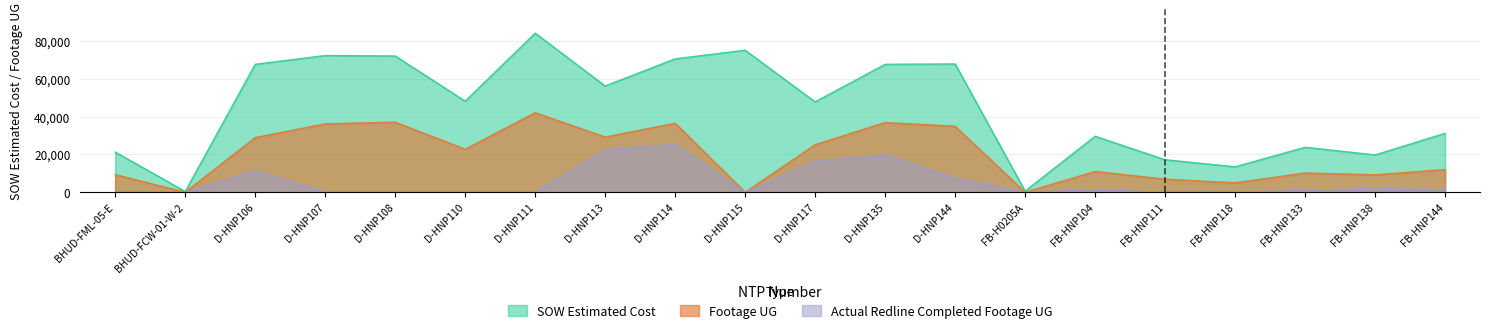

Reading right to left, transcribe all the data shown in this chart.

SOW Estimated Cost: FB-HNP144=31186.2	FB-HNP138=19745.2	FB-HNP133=23800.2	FB-HNP118=13442.4	FB-HNP111=17203.5	FB-HNP104=29634.2	FB-H0205A=582.0	D-HNP144=67925.0	D-HNP135=67735.5	D-HNP117=47849.0	D-HNP115=75191.5	D-HNP114=70635.0	D-HNP113=56262.5	D-HNP111=84226.5	D-HNP110=48215.5	D-HNP108=72131.5	D-HNP107=72382.5	D-HNP106=67734.5	BHUD-FCW-01-W-2=388.0	BHUD-FML-05-E=21246.2
Footage UG: FB-HNP144=12014.4	FB-HNP138=9201.2	FB-HNP133=10178.9	FB-HNP118=4984.5	FB-HNP111=6939.9	FB-HNP104=10982.7	FB-H0205A=0.0	D-HNP144=34939.4	D-HNP135=36900.8	D-HNP117=25156.4	D-HNP115=0.0	D-HNP114=36540.9	D-HNP113=29211.2	D-HNP111=42107.3	D-HNP110=22769.1	D-HNP108=37080.8	D-HNP107=36235.0	D-HNP106=28923.2	BHUD-FCW-01-W-2=0.0	BHUD-FML-05-E=9321.2
Actual Redline Completed Footage UG: FB-HNP144=1349.6	FB-HNP138=2117.4	FB-HNP133=917.7	FB-HNP118=0.0	FB-HNP111=0.0	FB-HNP104=1271.6	FB-H0205A=0.0	D-HNP144=7539.7	D-HNP135=19830.0	D-HNP117=16363.0	D-HNP115=0.0	D-HNP114=25354.3	D-HNP113=22529.2	D-HNP111=0.0	D-HNP110=0.0	D-HNP108=0.0	D-HNP107=0.0	D-HNP106=11480.5	BHUD-FCW-01-W-2=0.0	BHUD-FML-05-E=0.0